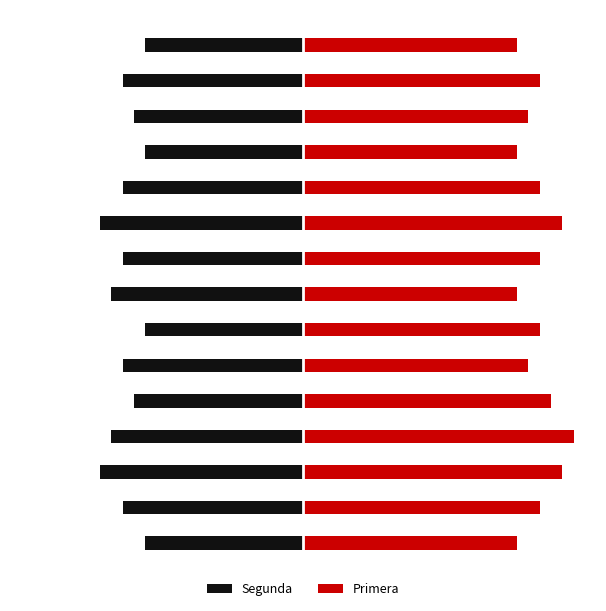

How many bars are there in total?

30